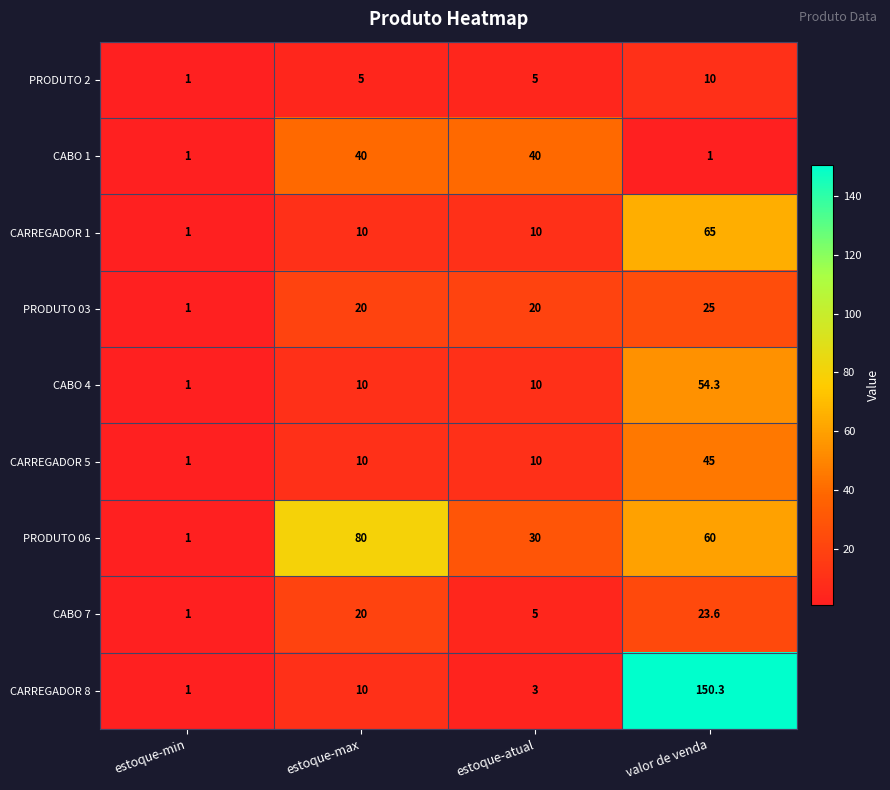

Which series has the largest total across all categories?

PRODUTO 06